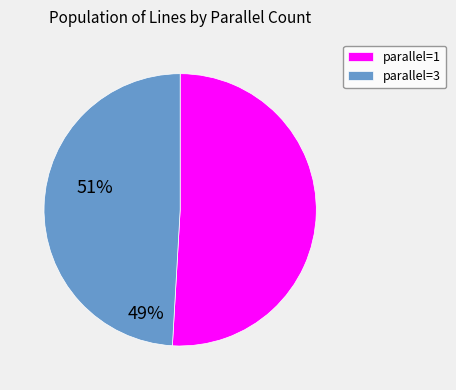

Is there a majority slice in this chart?

Yes